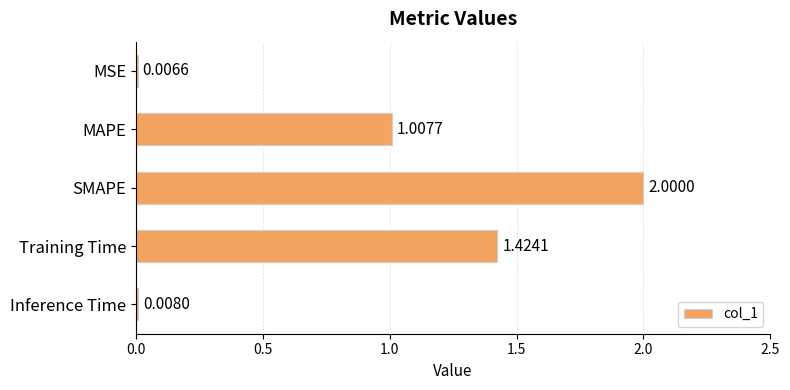

Which category has the highest value across all series?

SMAPE